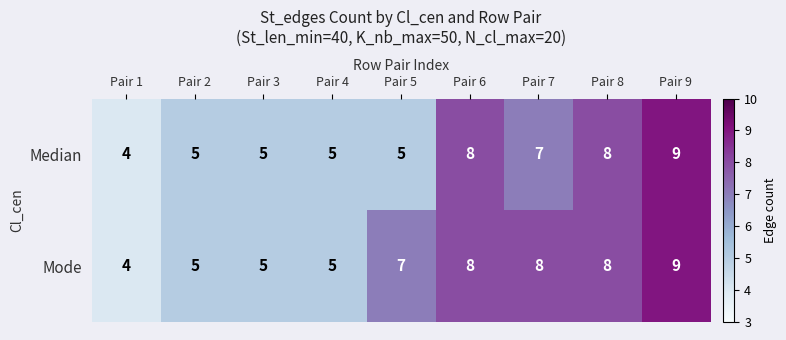

Is it true that Mode equals 7 at Pair 5?

True